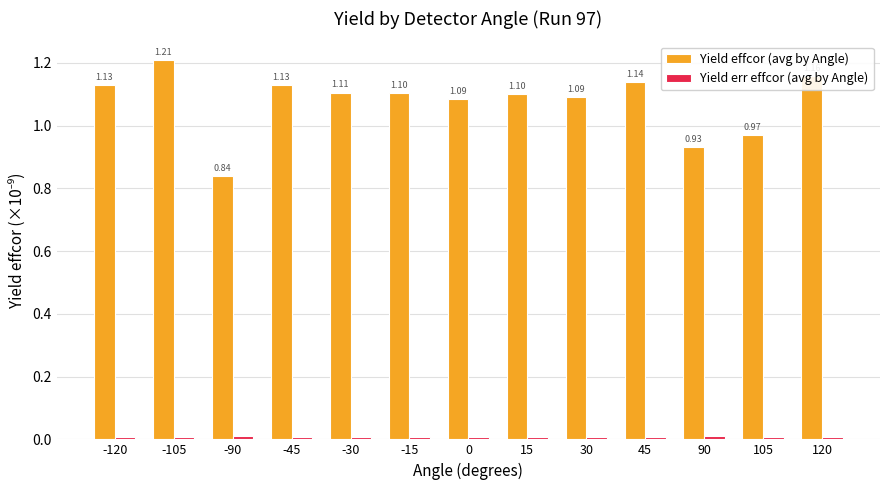

How many distinct data groups are displayed?

2